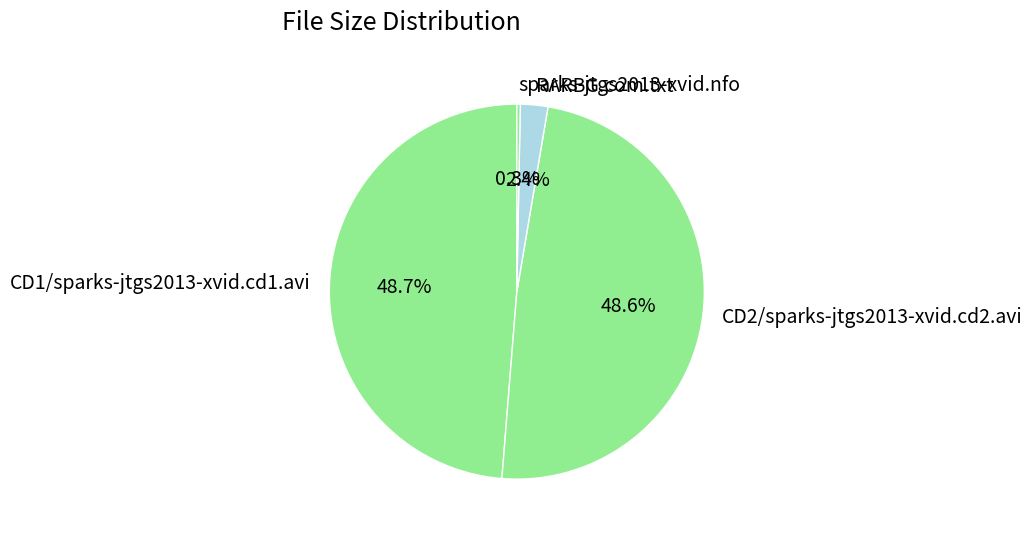

Which has a higher value, RARBG.com.txt or CD1/sparks-jtgs2013-xvid.cd1.avi?

CD1/sparks-jtgs2013-xvid.cd1.avi